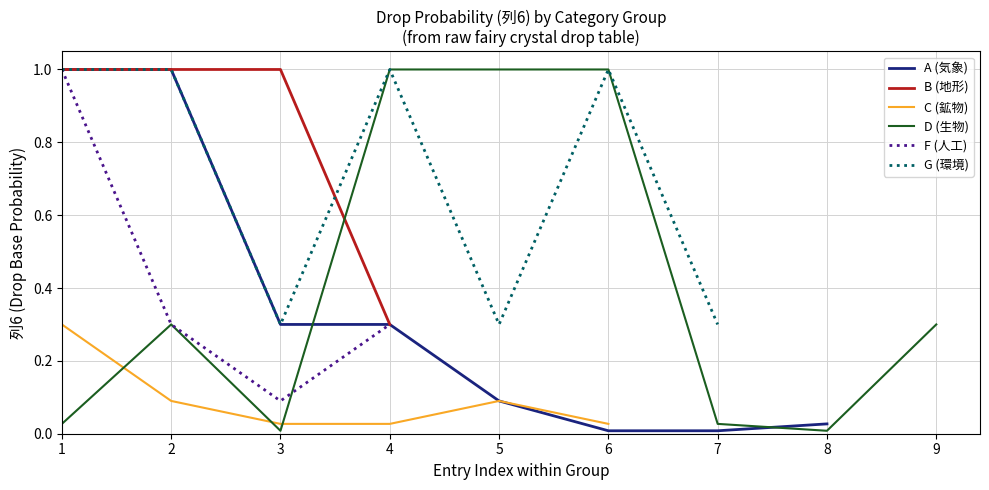

True or false: Rank 1 (列5=1) and Rank 3 (列5=3) intersect in this chart.

False